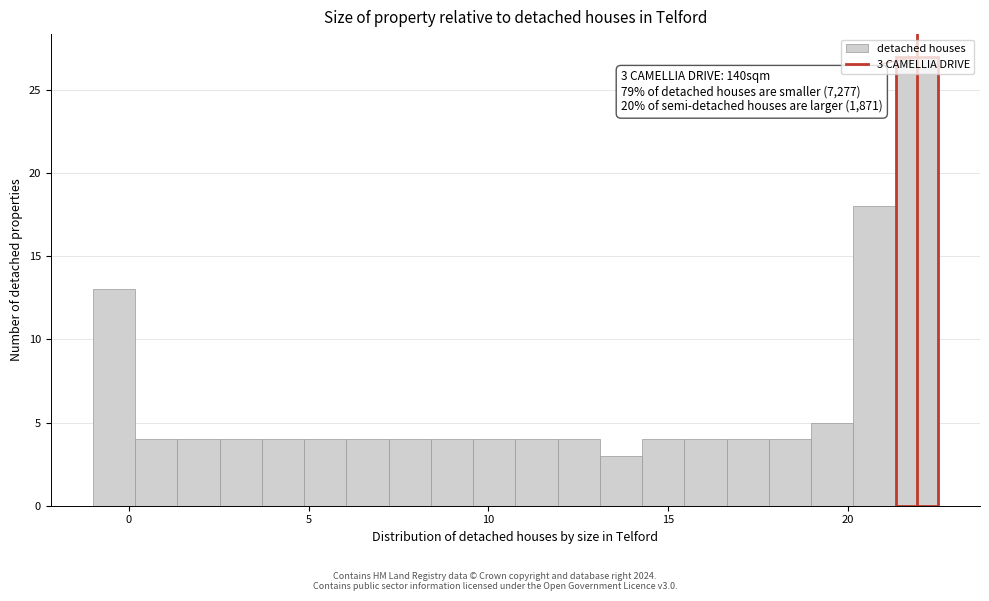

Around what value on the x-axis is the tallest bar? Give the approximate position of its centre, as read against the axis.

22.0